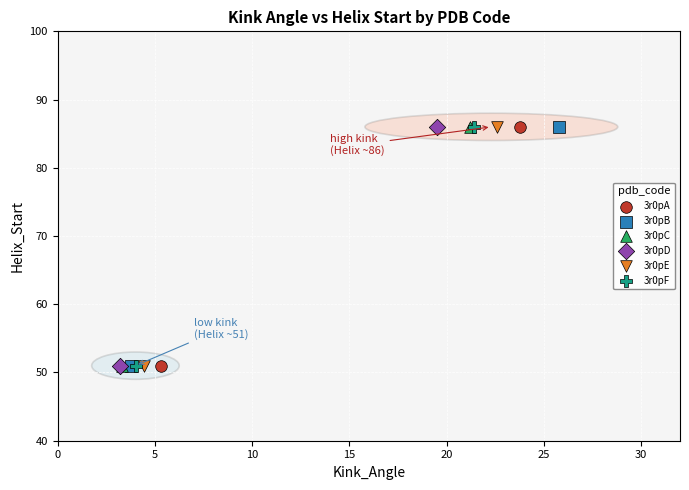

What are all the series names shown in the legend?

3r0pA, 3r0pB, 3r0pC, 3r0pD, 3r0pE, 3r0pF